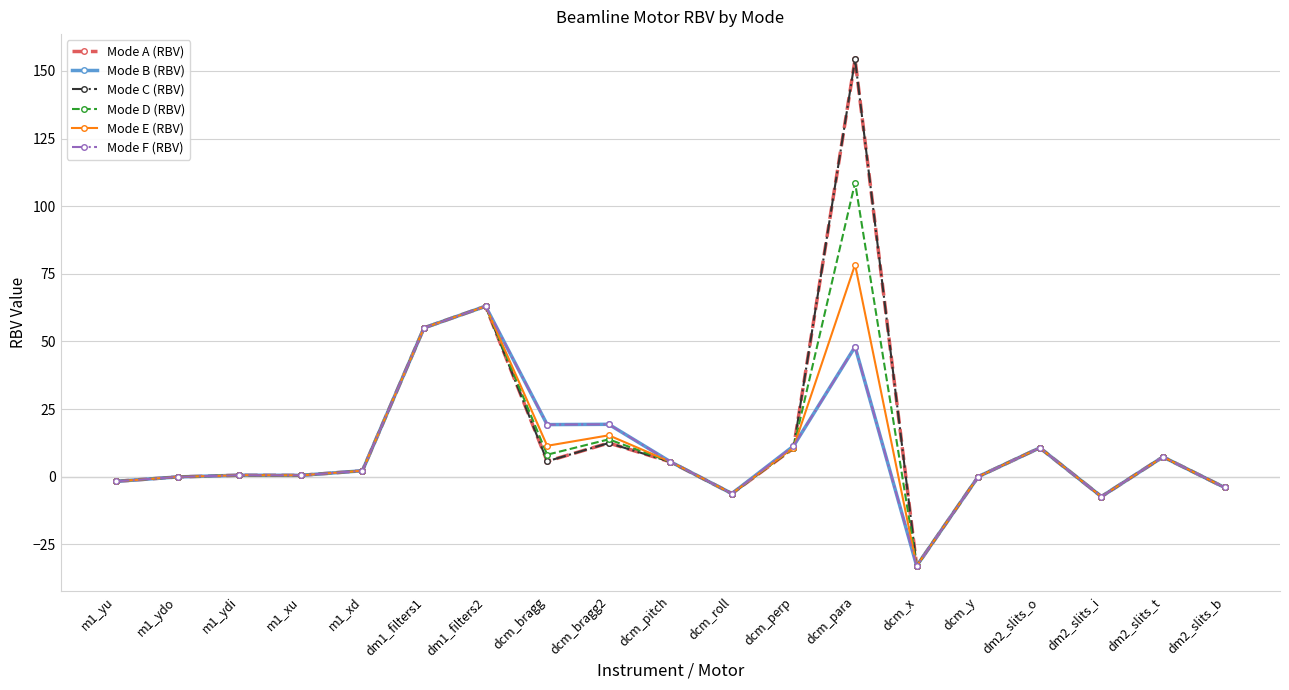

At which category is the sum across all series the highest?

dcm_para